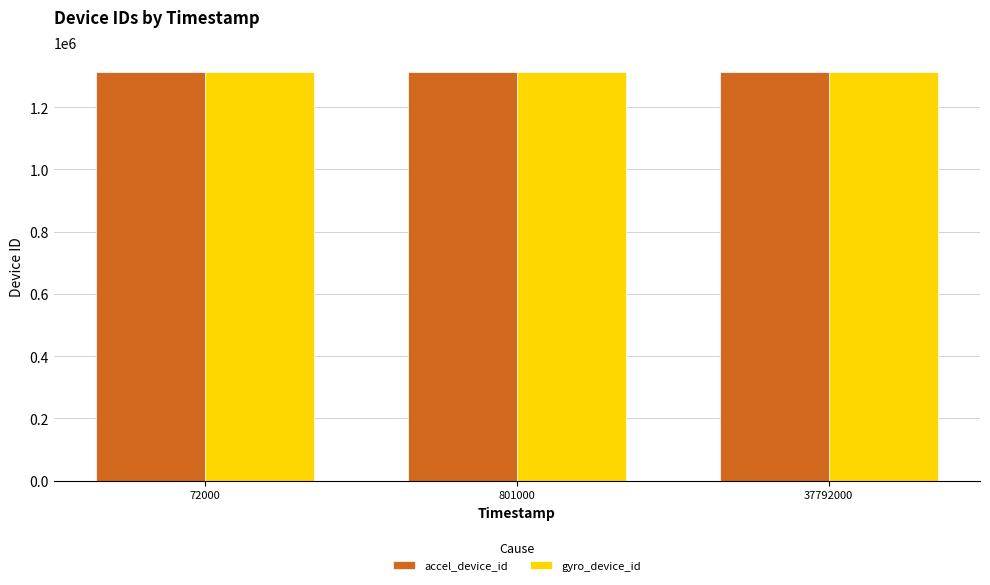

Is it true that gyro_device_id equals 1310996 at 37792000?

True